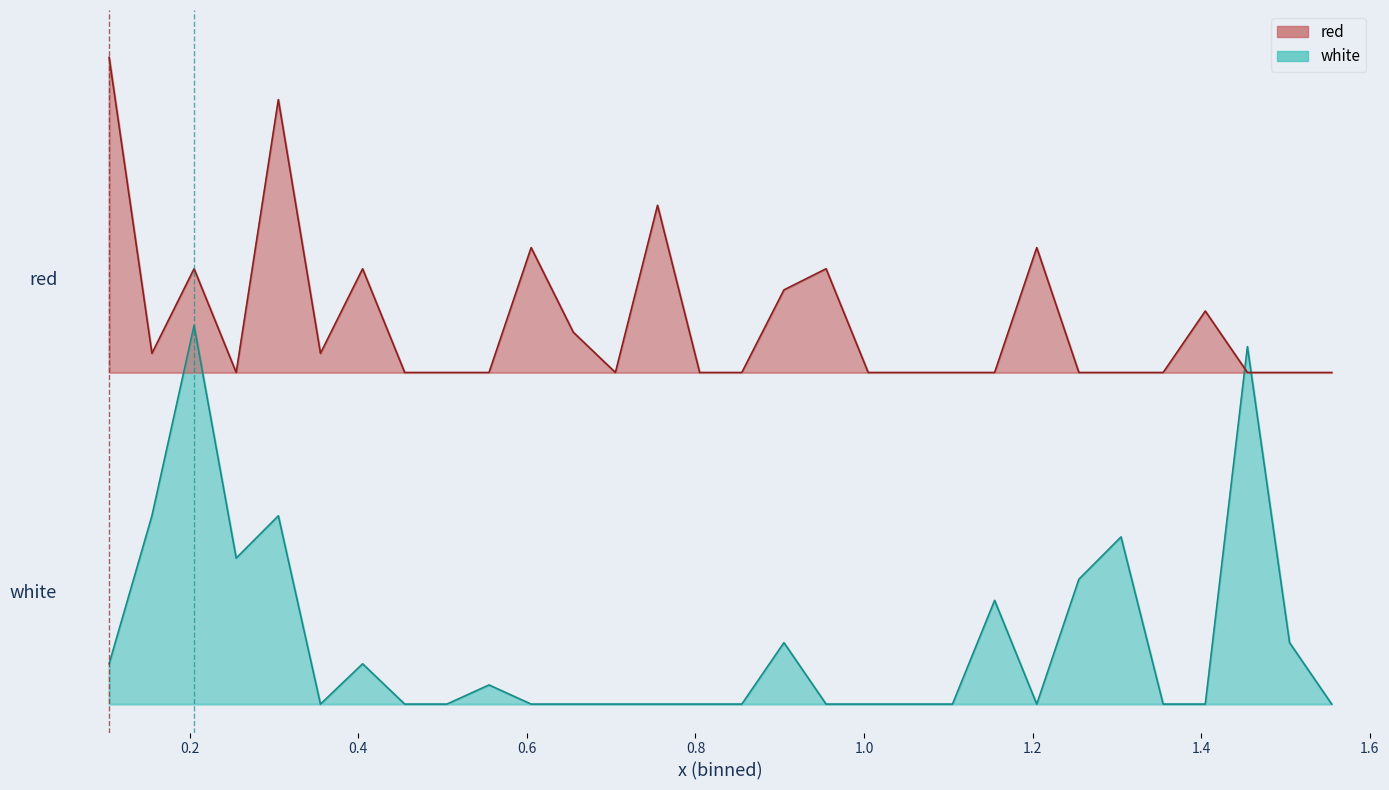

Which series has the largest total across all categories?

red